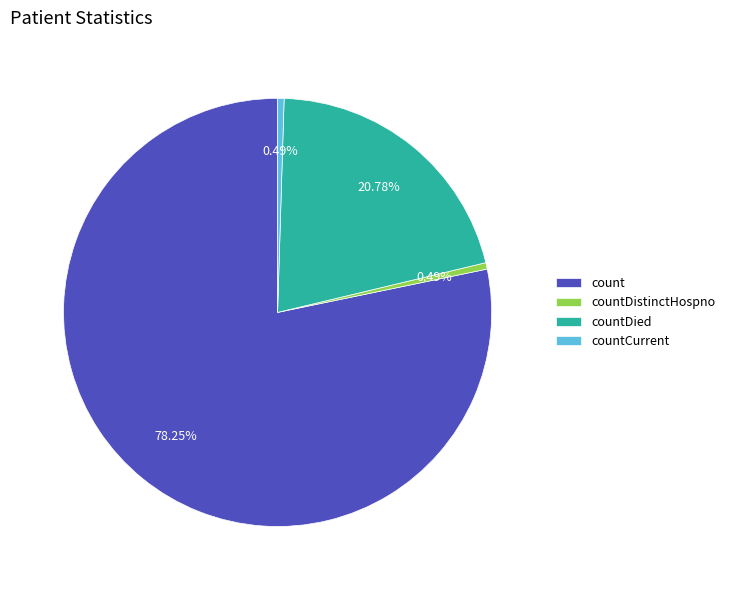

What portion of the pie excludes countDied?

79.2%